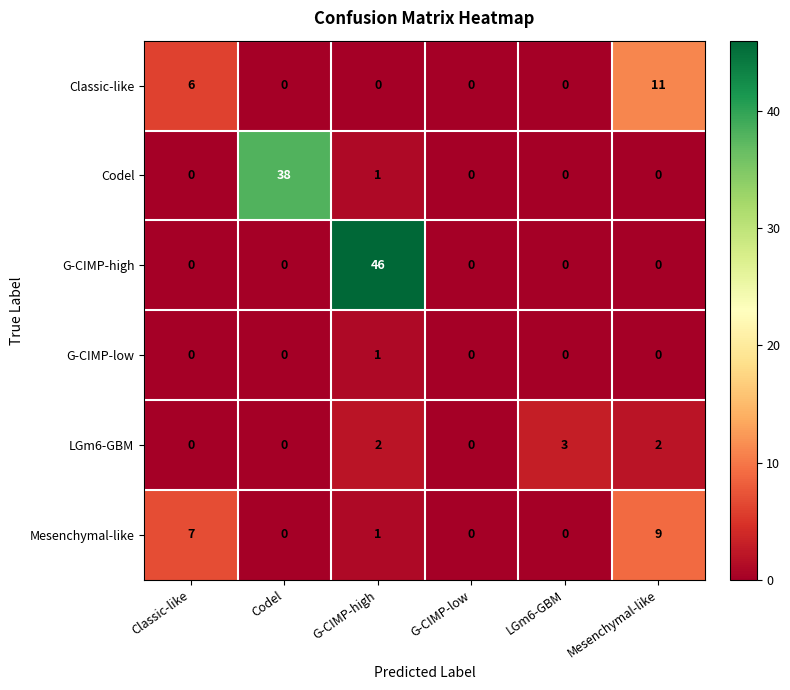

Count the number of categories in the chart.

6